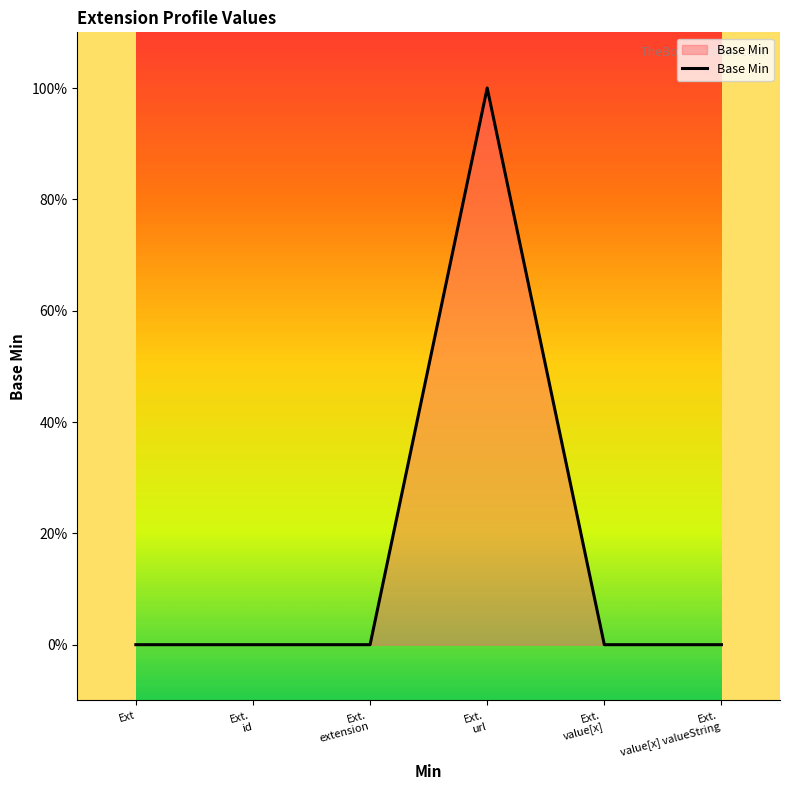

At which category does the data reach its first local peak?

Ext. url